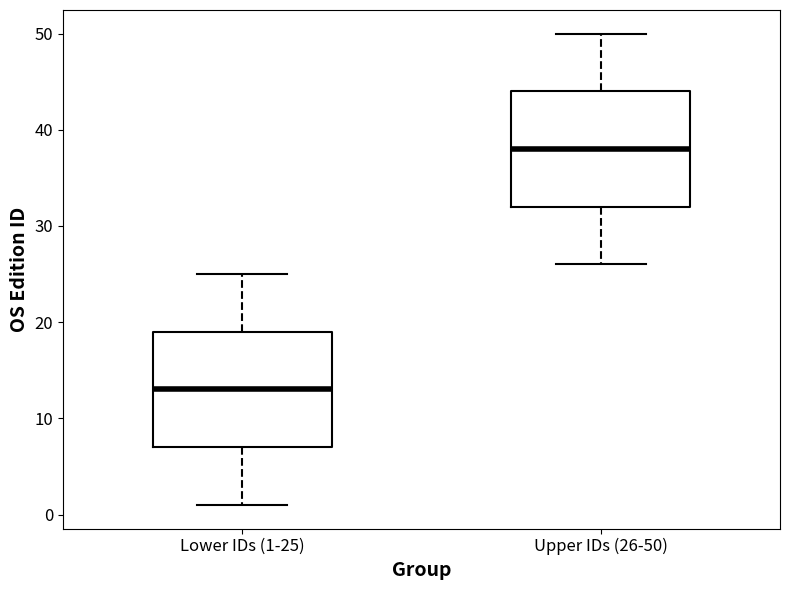

Reading left to right, transcribe this box plot: for each box, give where its median line is, the range the box spans, and where its two whiskers end, as read against the y-axis. The values are not printed on the chart, so give them approximately, as read against the axis.

Lower IDs (1-25): median 13, box 7 to 19, whiskers 1 to 25
Upper IDs (26-50): median 38, box 32 to 44, whiskers 26 to 50